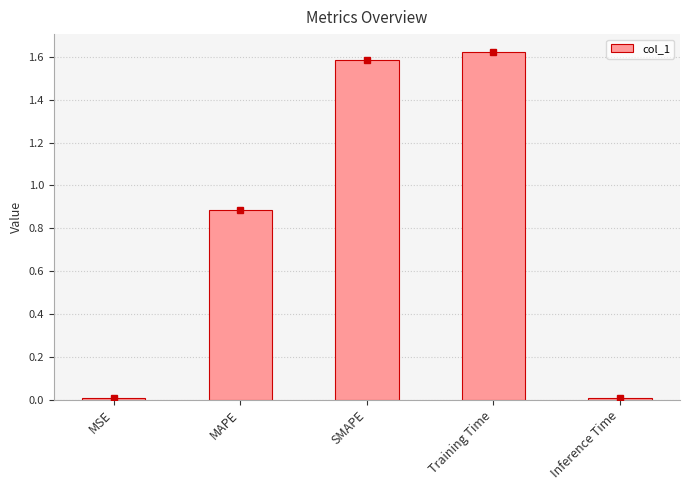

What is the change in value from MAPE to Training Time?

+0.7